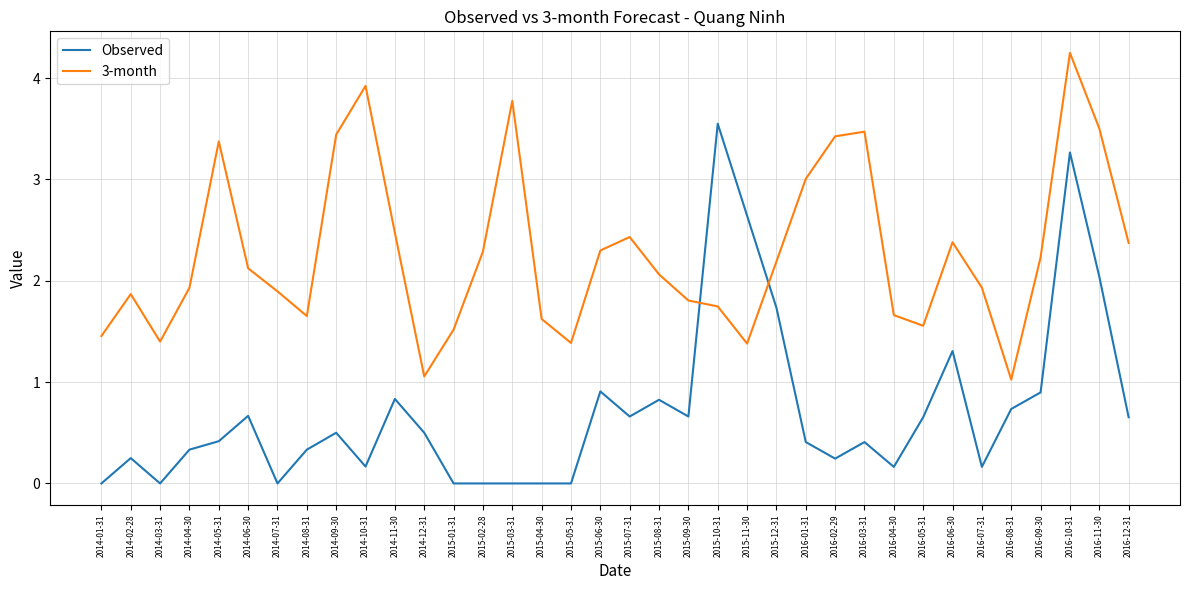

Is it true that 3-month equals 2.3 at 2015-02-28?

True